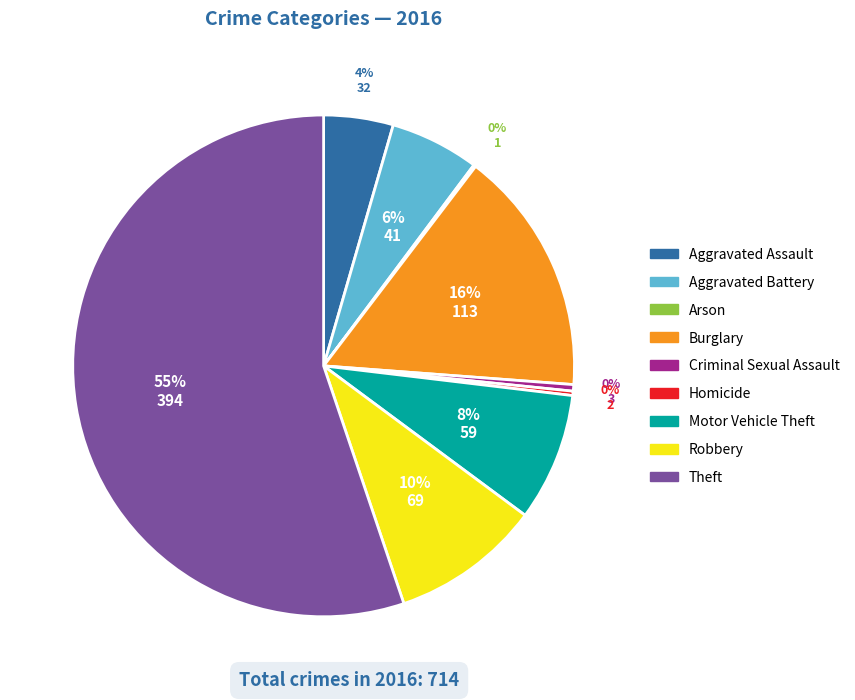

Is it true that Aggravated Battery is 1% of the pie?

False